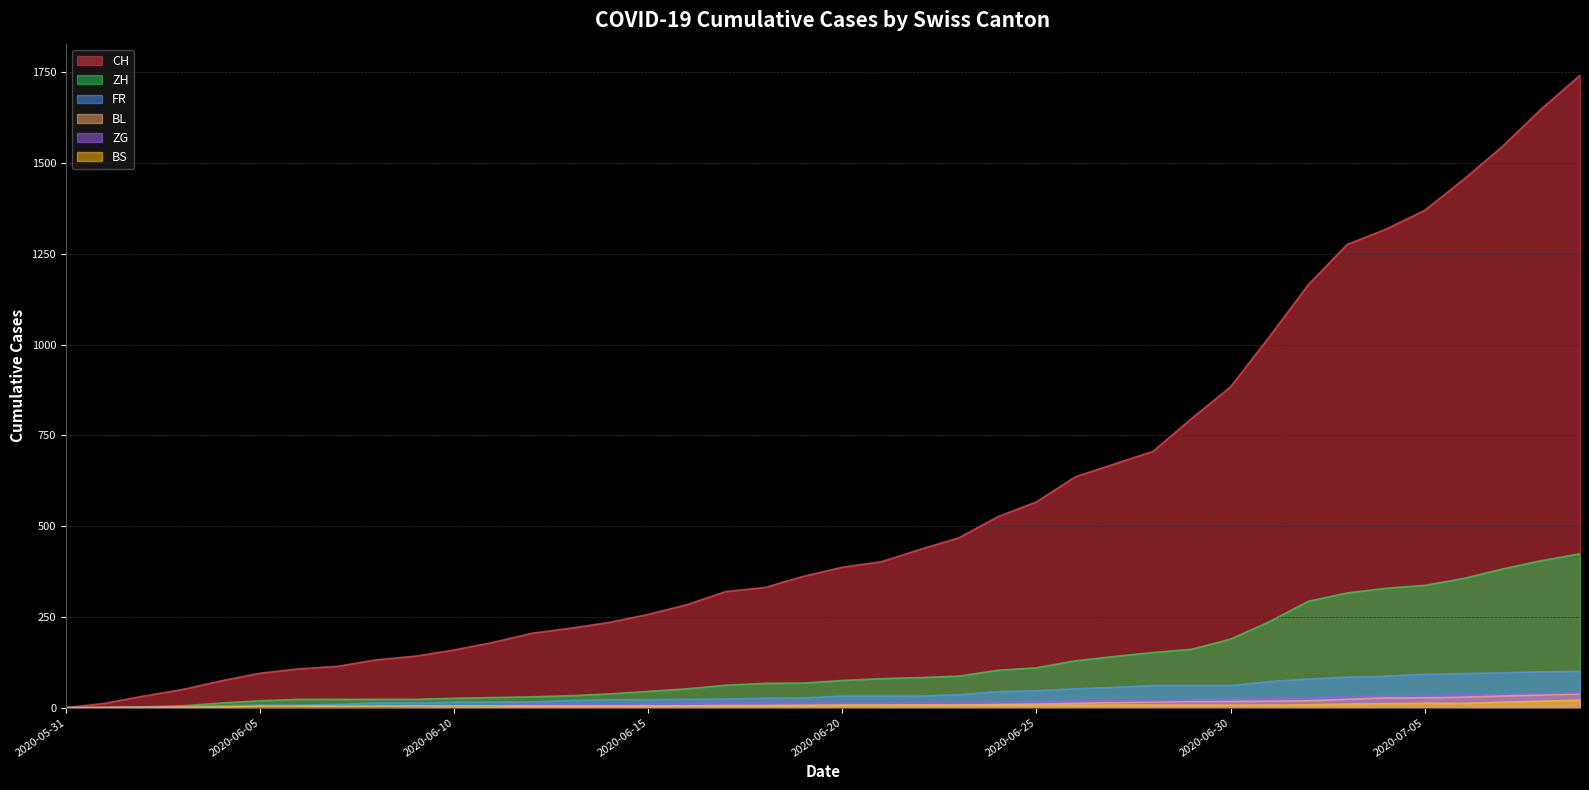

True or false: CH and ZG cross at least once.

False